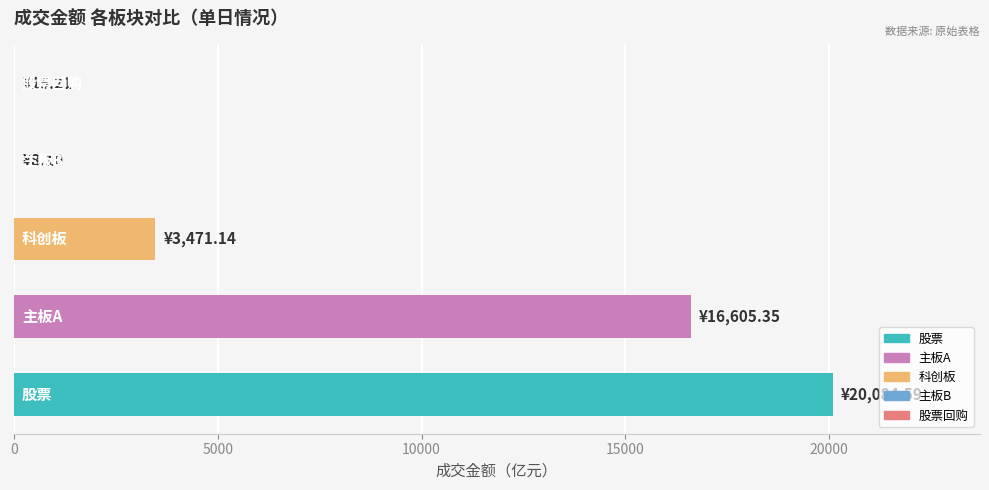

What is the maximum value shown in the chart?

20084.6